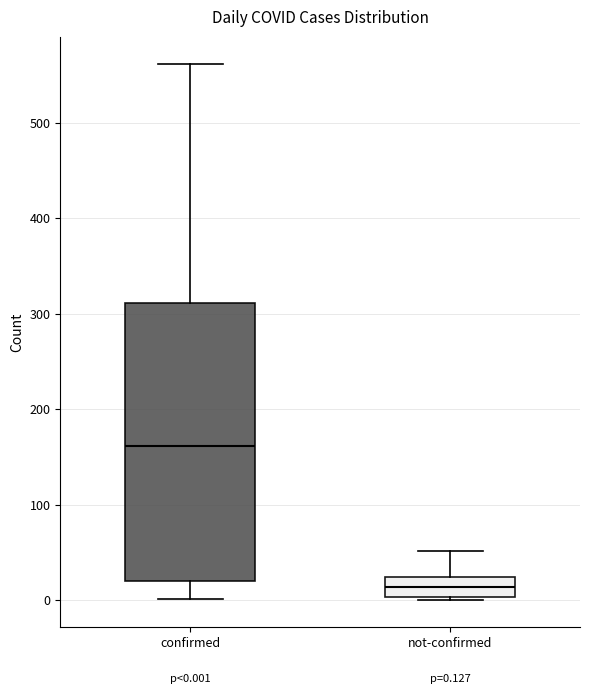

Which box has the lowest median line?

not-confirmed